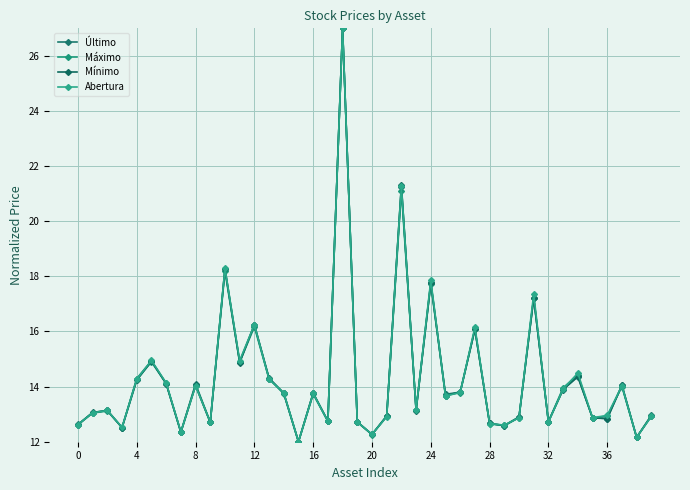

What is the maximum value shown in the chart?

27.0